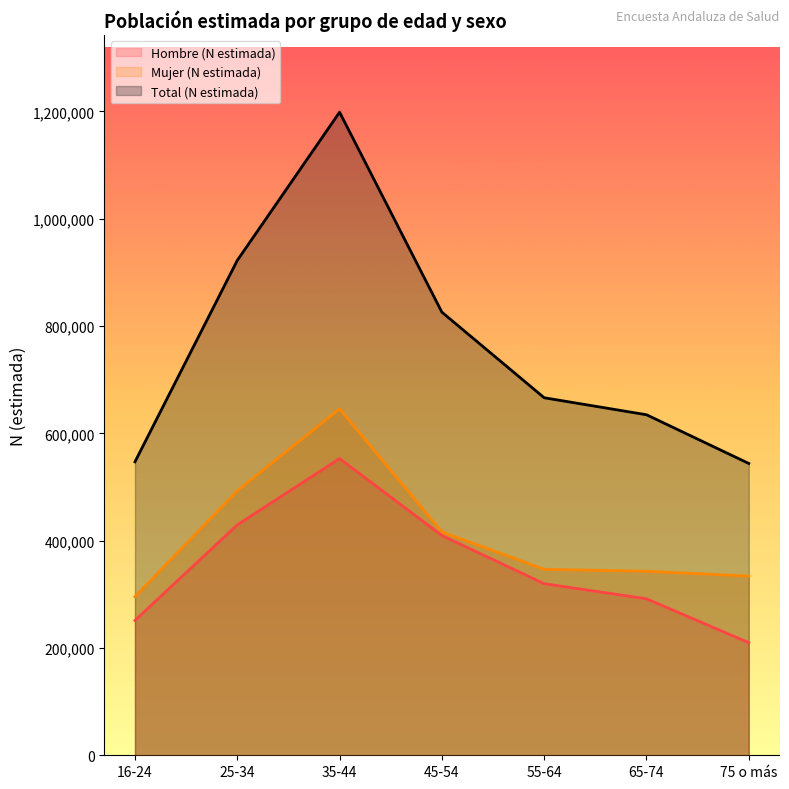

How many lines are shown in the chart?

3